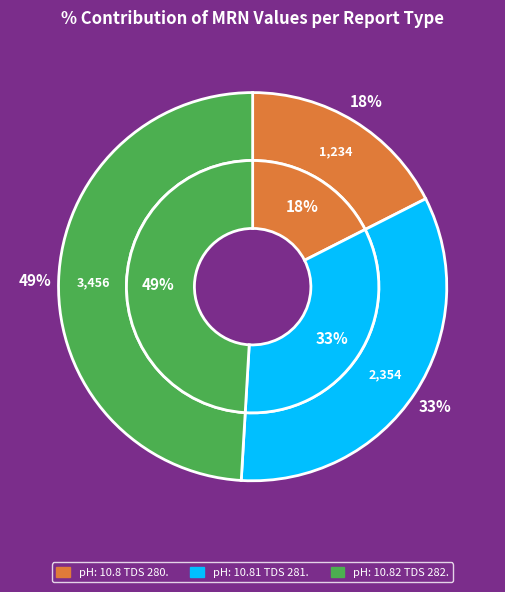

How many segments does this pie chart have?

3